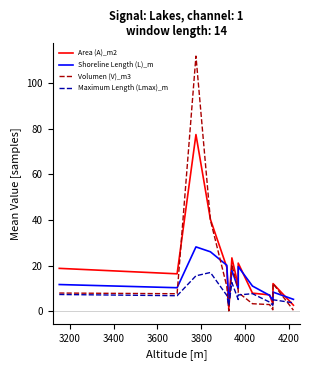

True or false: Area (A)_m2 has more than 1 points higher than both neighbors.

True